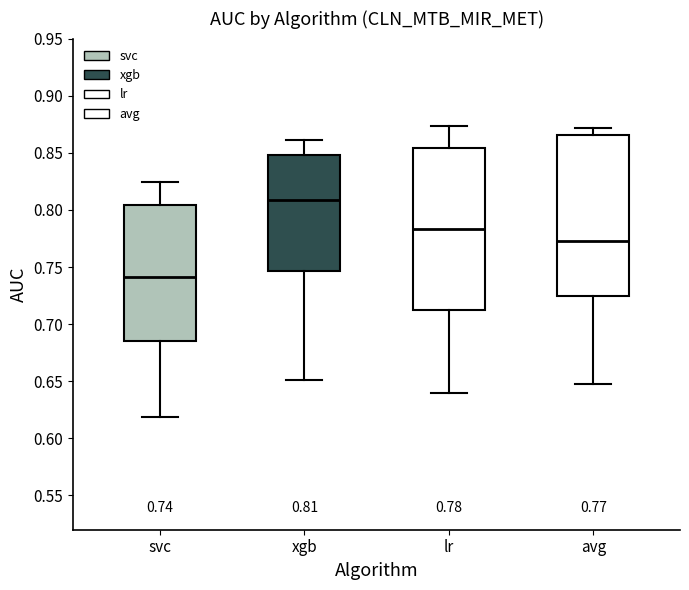

Which box's median line is the lowest?

svc